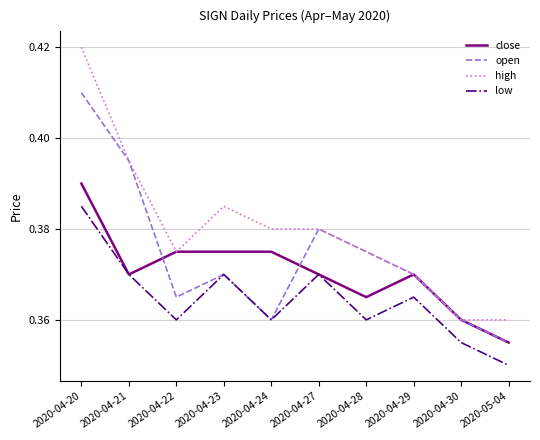

At which category does low reach its first local peak?

2020-04-23